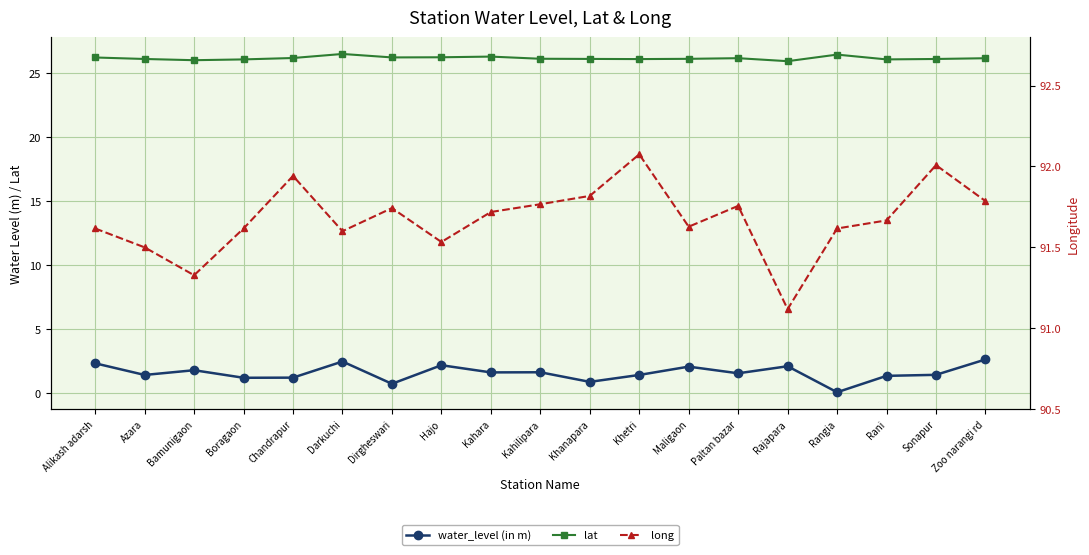

What are all the series names shown in the legend?

water_level (in m), lat, long